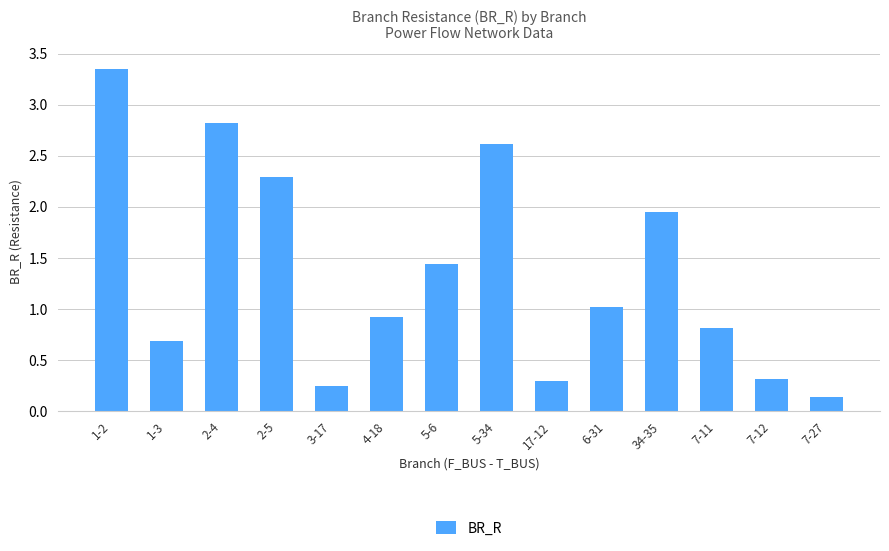

Which label corresponds to the largest value in the chart?

1-2